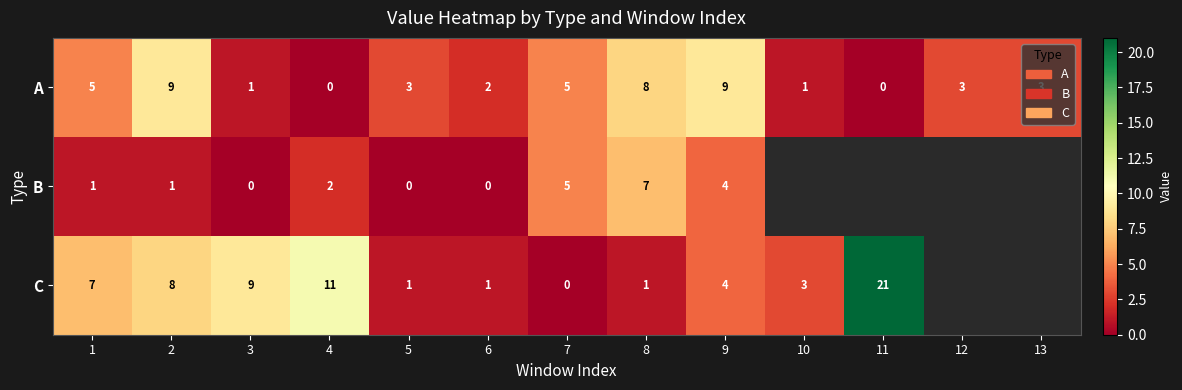

Between 2 and 8, which series saw the biggest shift?

C